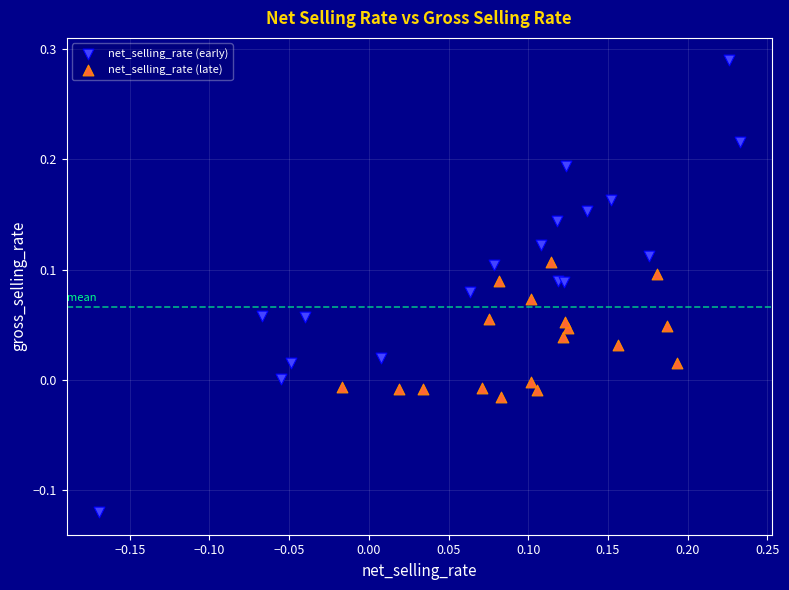

Which series contains the lowest Y value?

net_selling_rate (early)